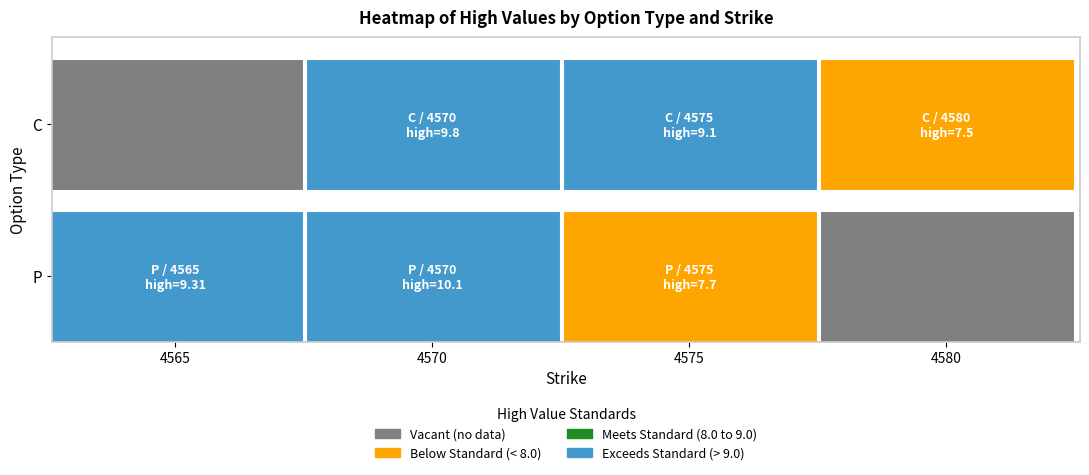

What is the highest value of the C series?

9.8